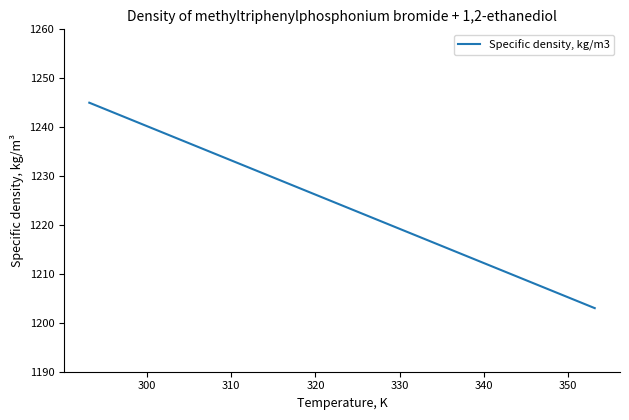

True or false: the data has more than 2 interior local peaks.

False